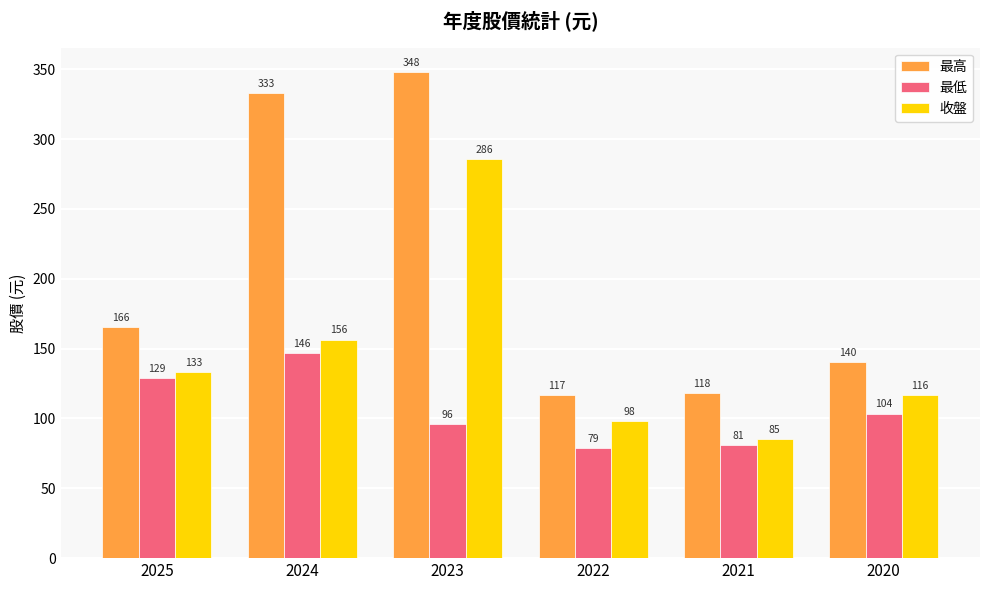

List the labels in order of 收盤 value, smallest first.

2021, 2022, 2020, 2025, 2024, 2023